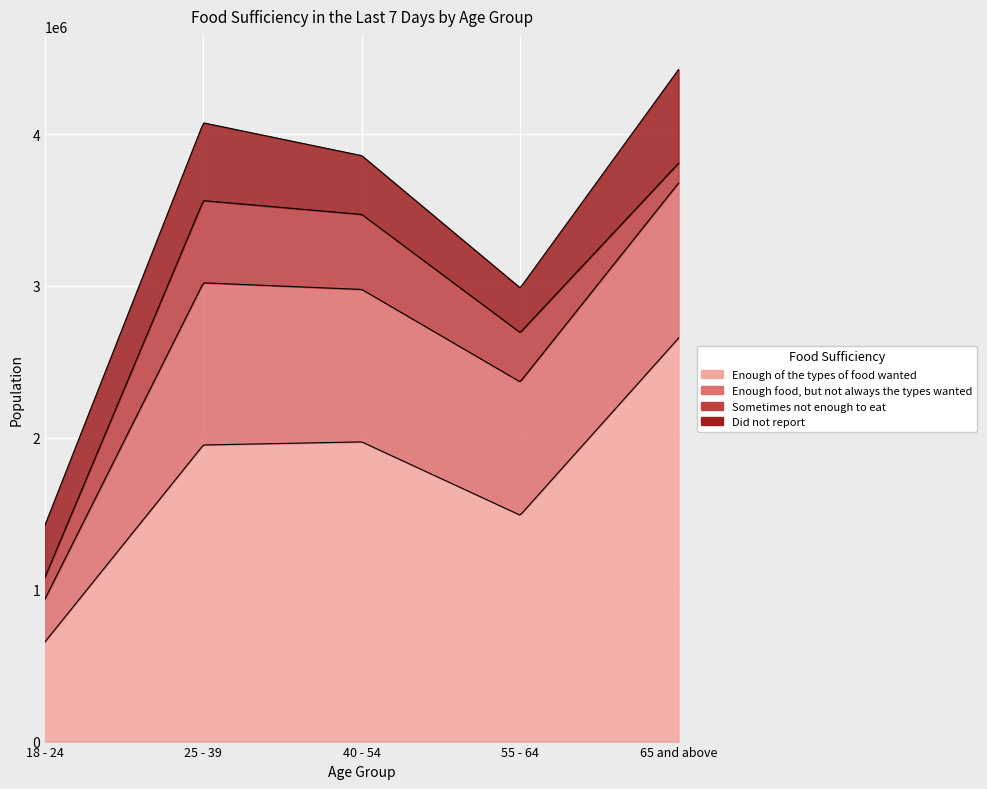

Count the number of categories in the chart.

5